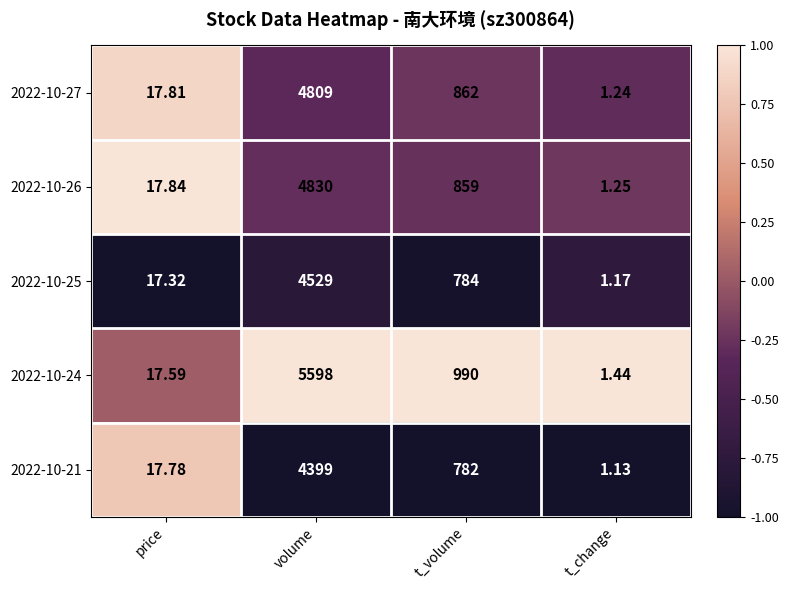

At which category is the sum across all series the highest?

volume